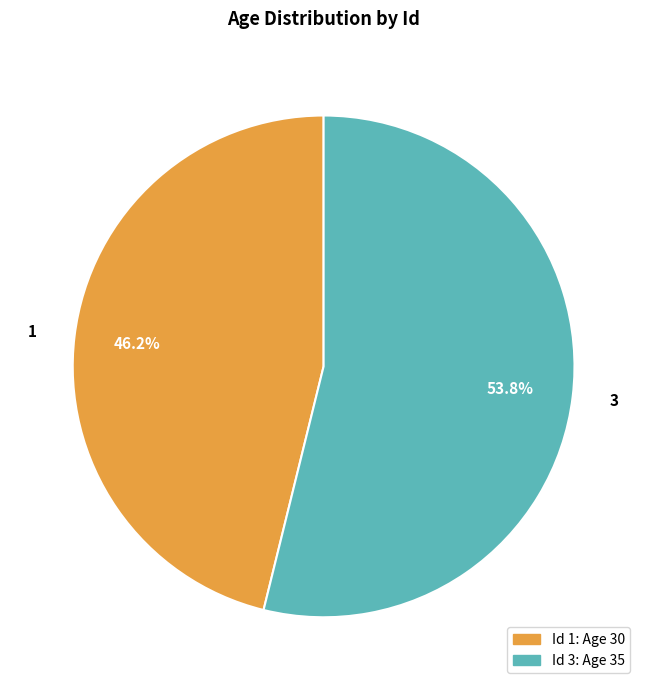

To the nearest percent, what is the average slice percentage?

50%